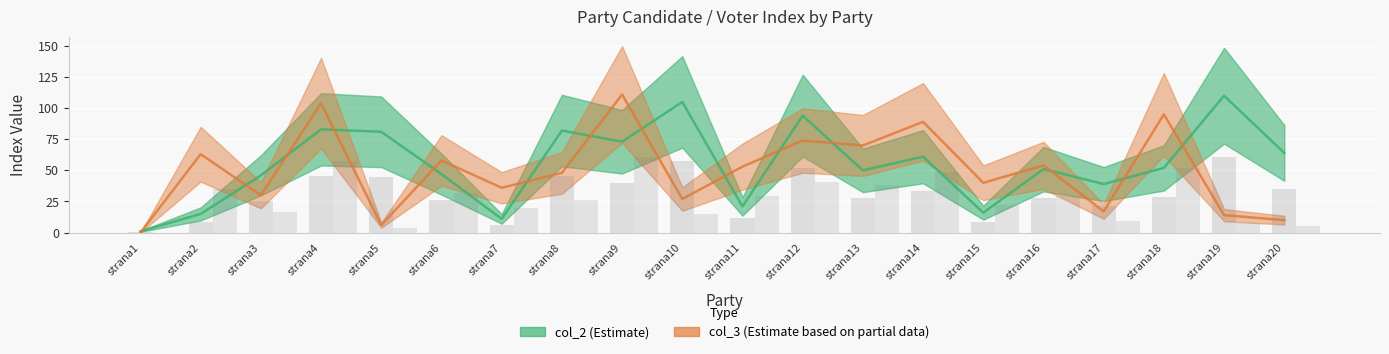

The value of col_2 (Estimate) at strana10 is 105. True or false?

True